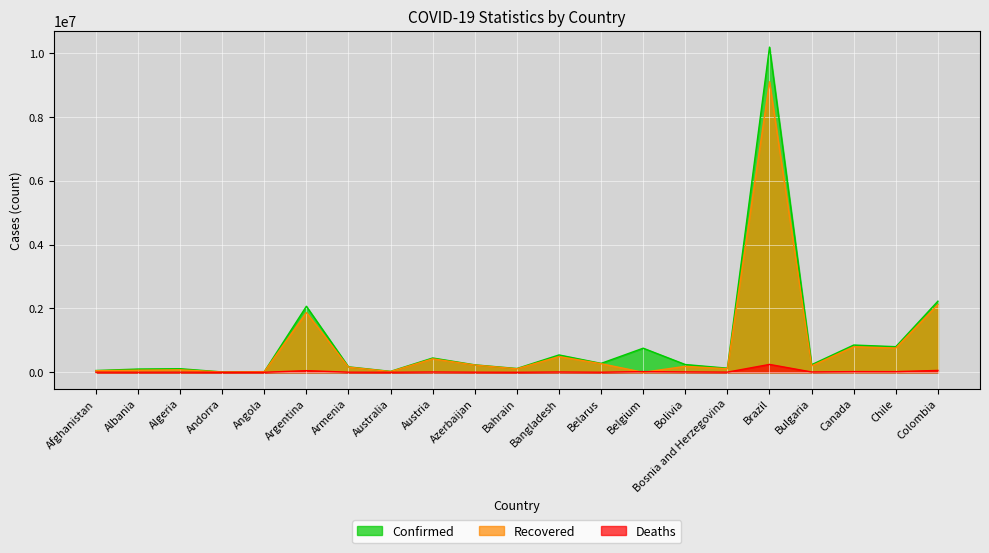

Rank the categories by Recovered value from highest to lowest.

Brazil, Colombia, Argentina, Canada, Chile, Bangladesh, Austria, Belarus, Azerbaijan, Bulgaria, Bolivia, Armenia, Bosnia and Herzegovina, Bahrain, Algeria, Albania, Afghanistan, Australia, Angola, Andorra, Belgium